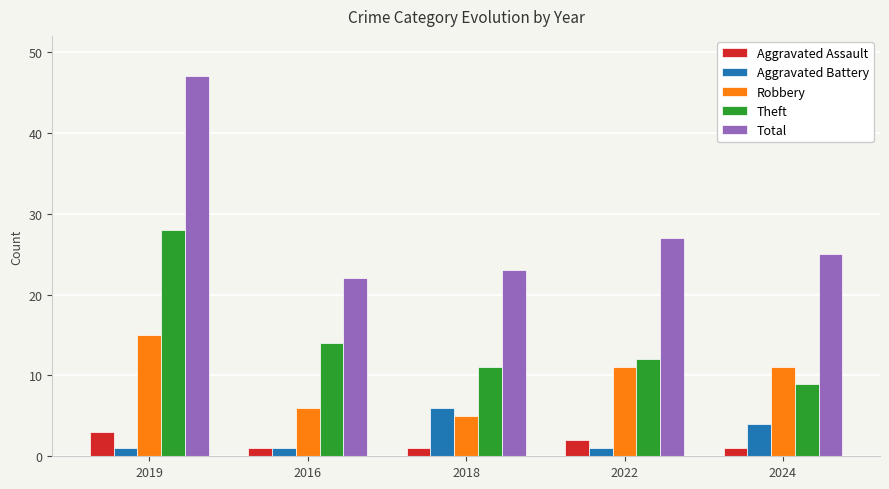

Where does the Total series first go above 25?

2019